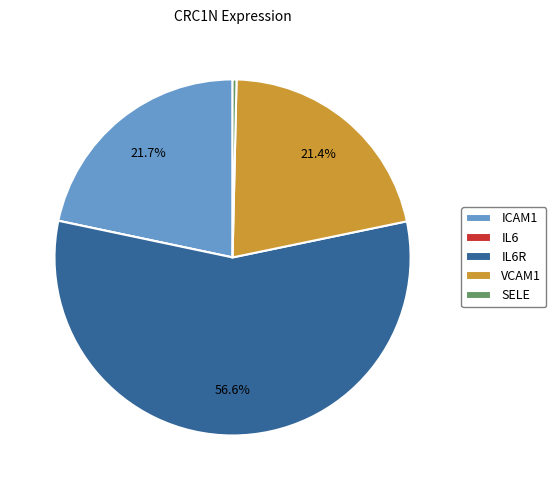

Between SELE and VCAM1, which is larger?

VCAM1